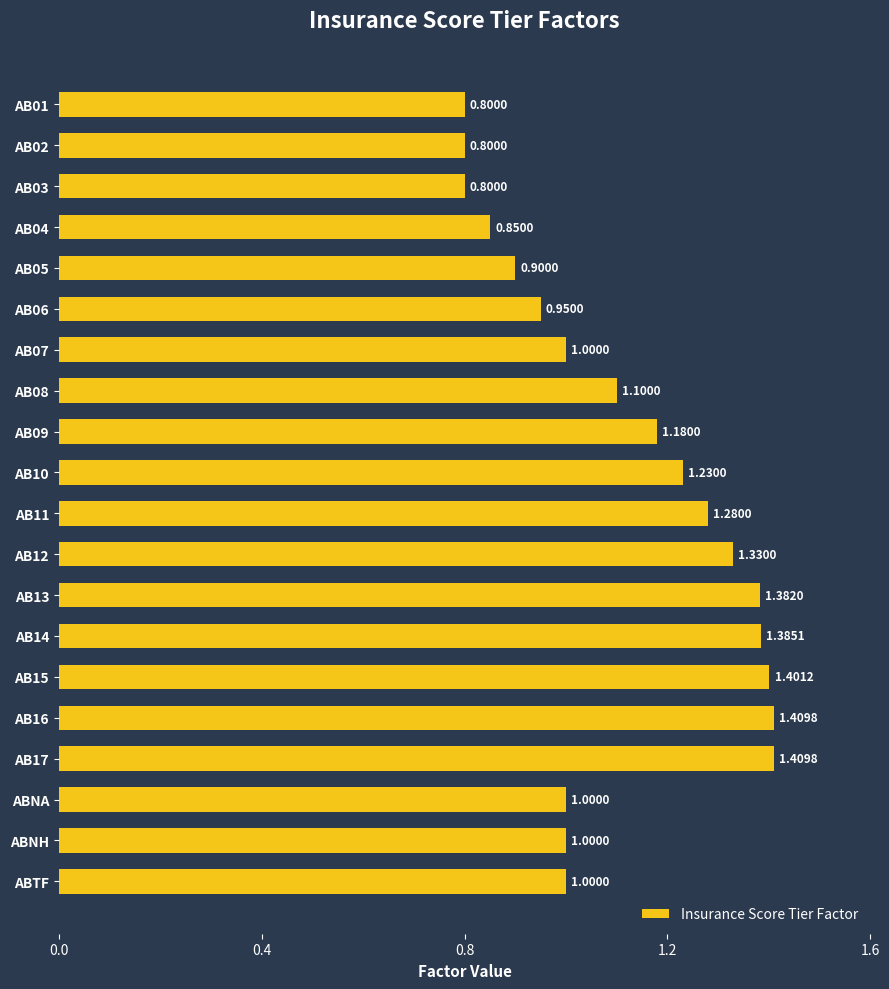

Between ABNH and AB01, which is larger?

ABNH